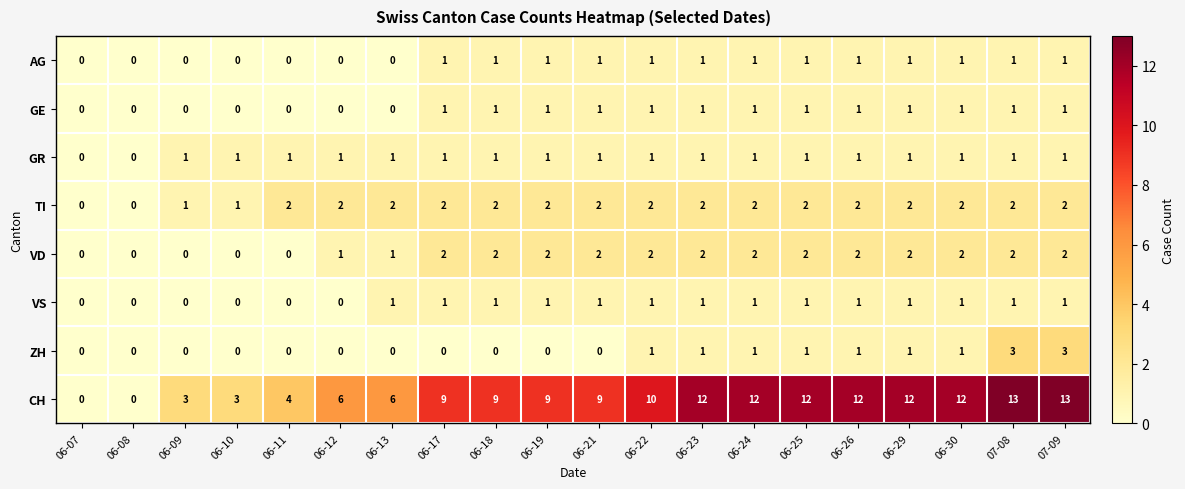

Between 06-21 and 06-25, which series saw the biggest shift?

CH